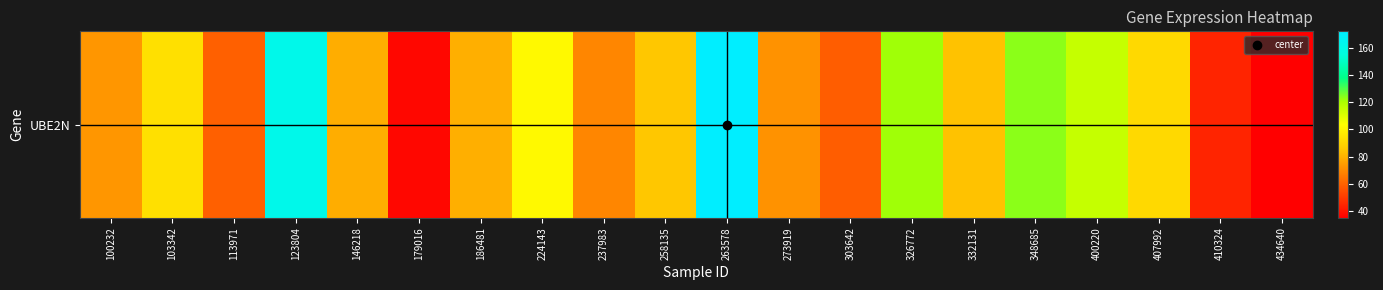

How many series are shown in this chart?

1